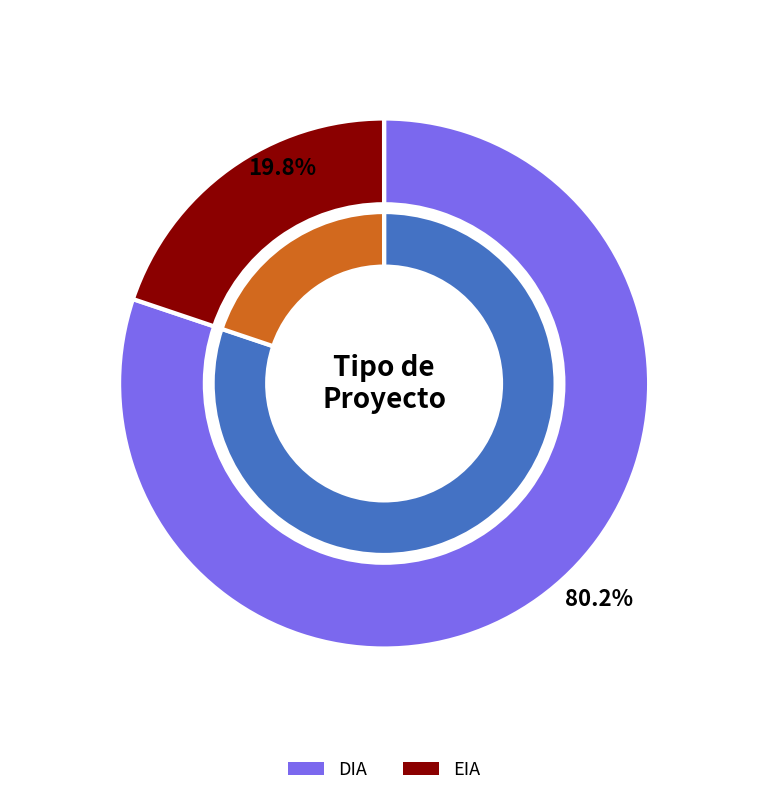

Does DIA represent more than half of the total?

Yes